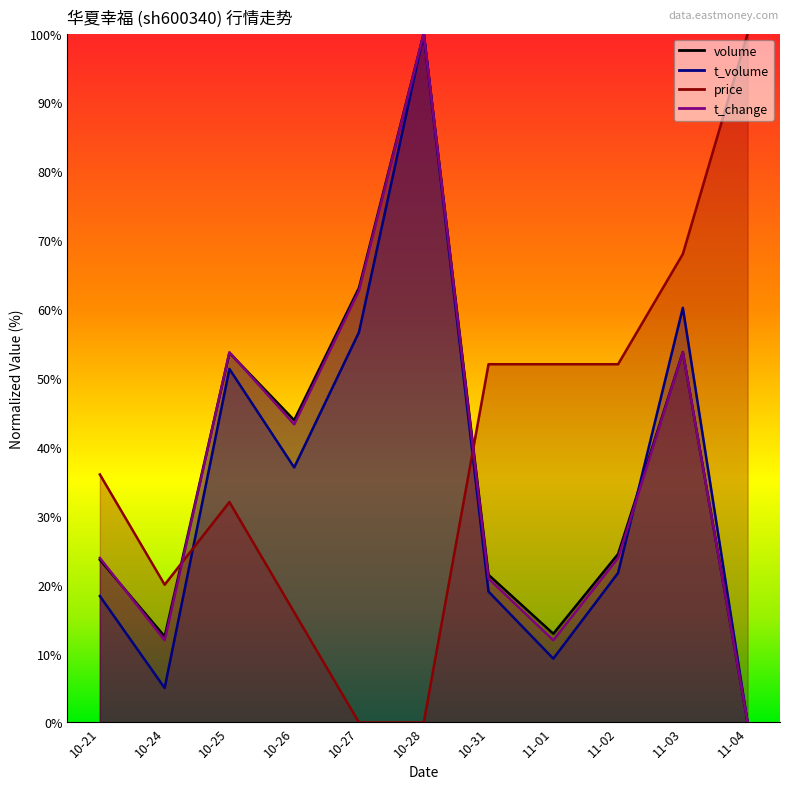

What is the value of the t_volume point at the 7th from the left?

19.0